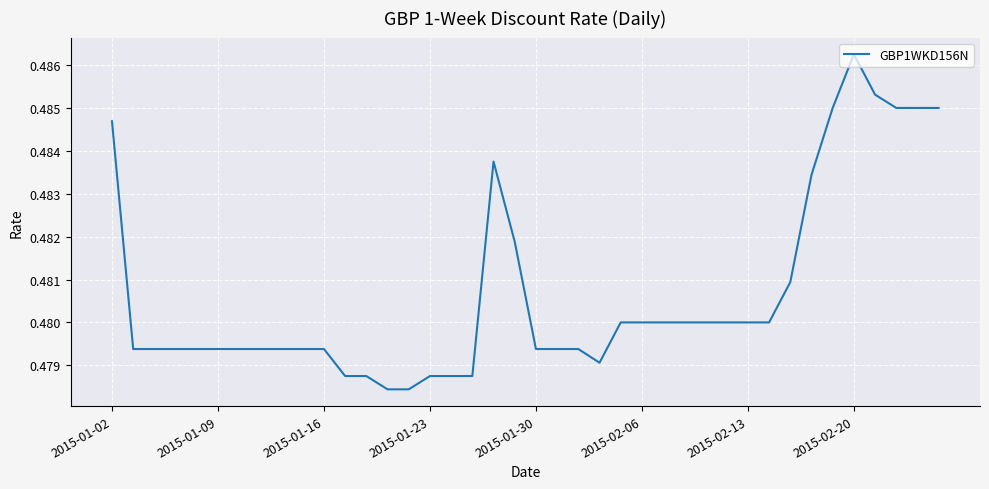

At which category does the chart reach its minimum across all series?

13